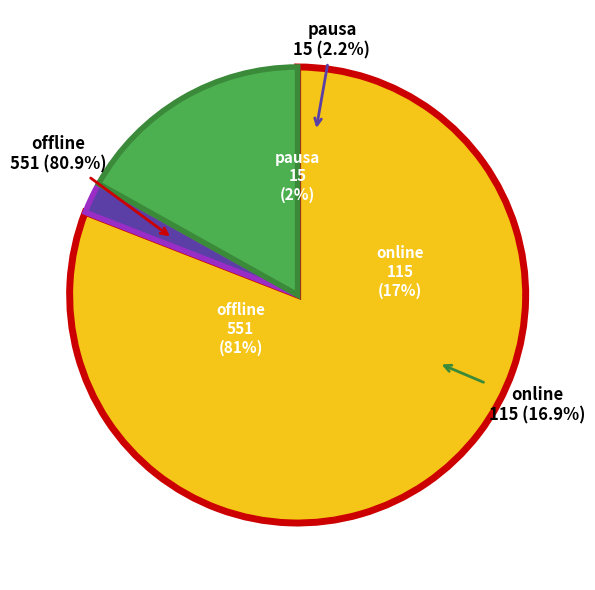

What is the largest slice in the pie chart?

offline